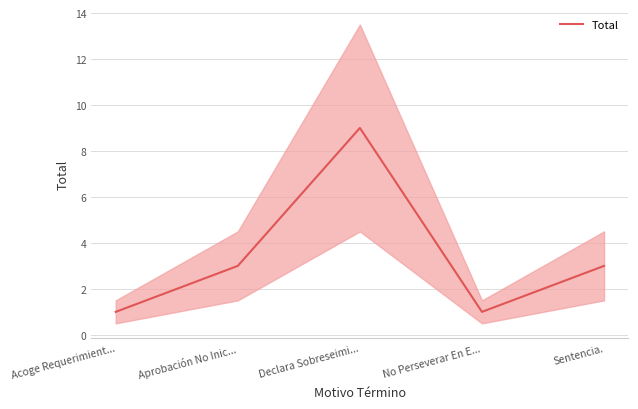

Read the value at Declara Sobreseimi....

9